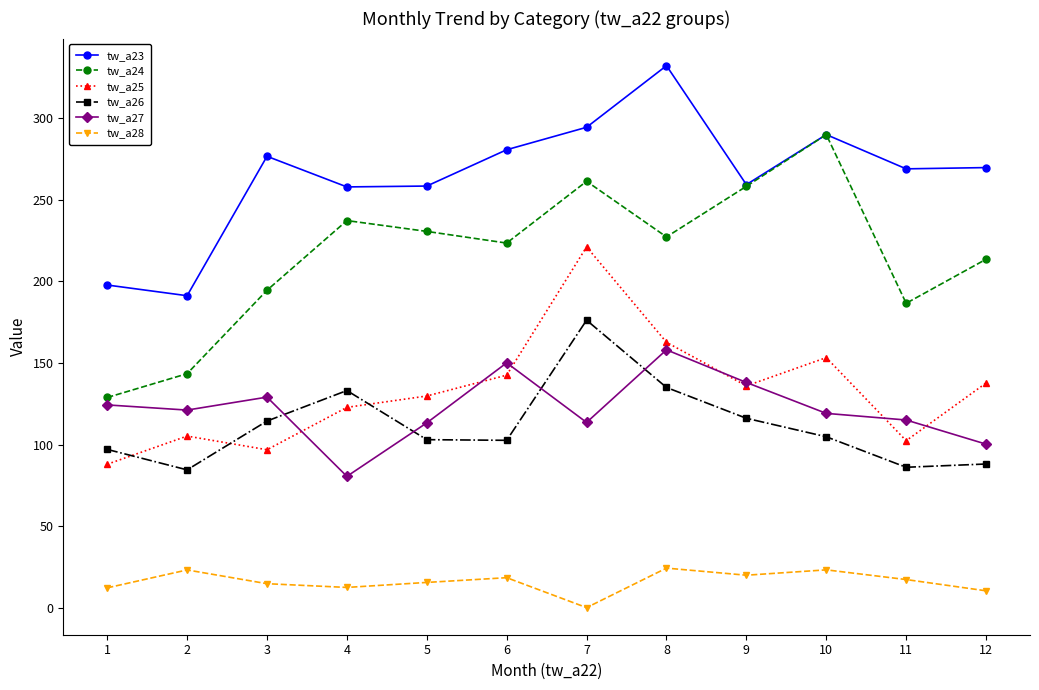

At which category does tw_a26 reach its first local peak?

4